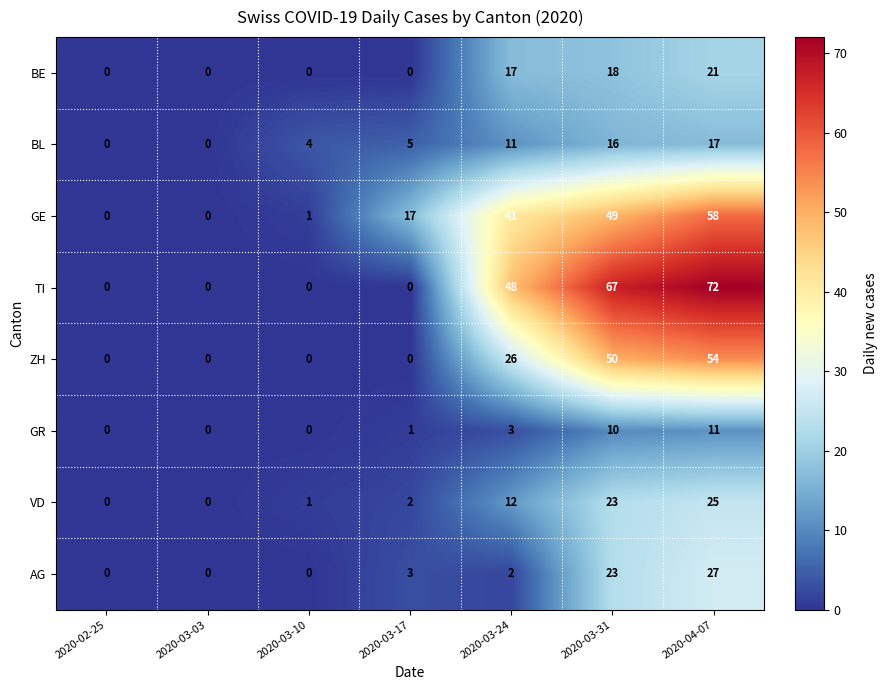

What is the highest value of the VD series?

25